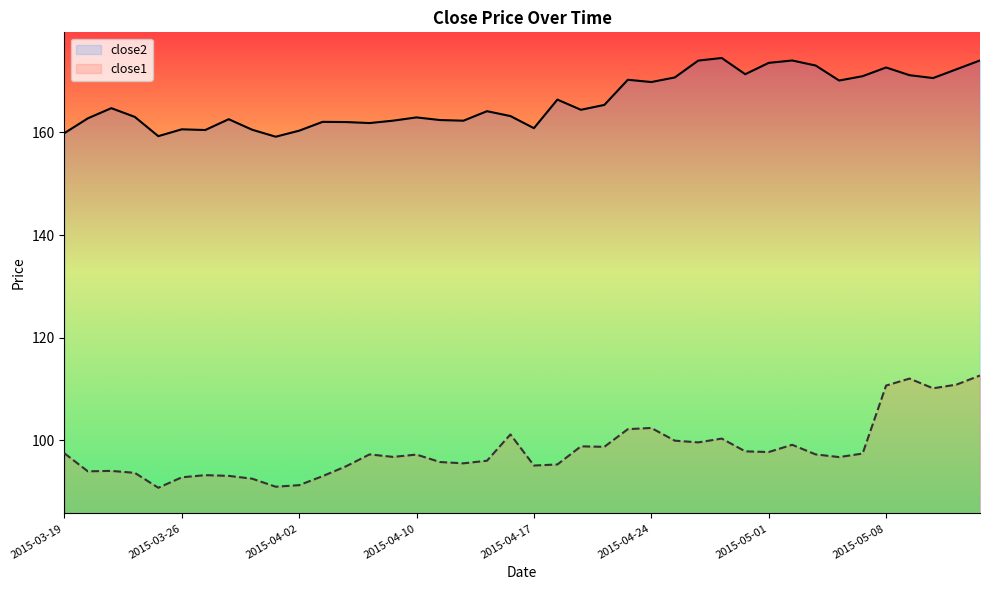

Reading left to right, list all the values displayed in this chart.

close2: 159.8	162.7	164.7	163.0	159.3	160.6	160.5	162.6	160.5	159.2	160.3	162.1	162.0	161.8	162.3	162.9	162.4	162.3	164.1	163.2	160.8	166.4	164.4	165.3	170.2	169.8	170.7	174.0	174.5	171.3	173.5	174.0	173.0	170.1	170.9	172.6	171.1	170.6	172.3	174.0
close1: 97.5	94.0	94.0	93.7	90.8	92.8	93.2	93.1	92.5	91.0	91.3	93.0	94.9	97.3	96.8	97.2	95.8	95.5	96.0	101.2	95.1	95.3	98.8	98.7	102.2	102.4	99.9	99.6	100.3	97.8	97.7	99.1	97.3	96.7	97.4	110.7	112.0	110.1	110.9	112.6